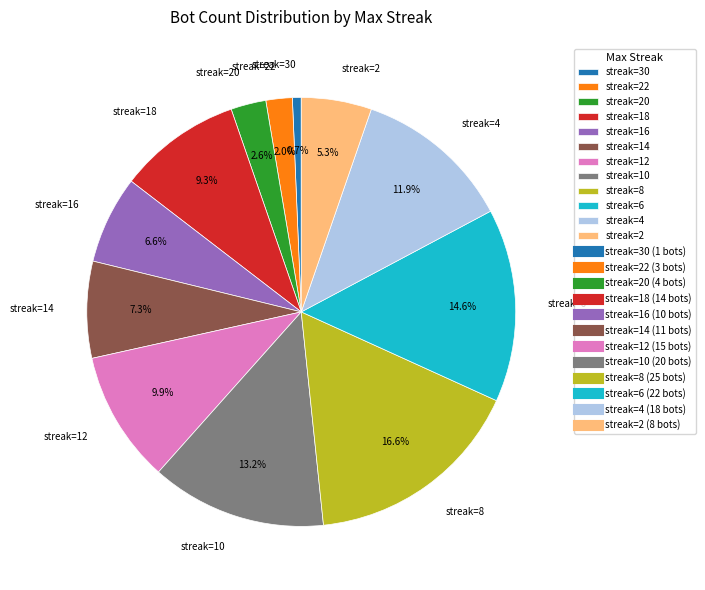

Approximately how many times larger is the value at streak=22 compared to streak=2?

0.4